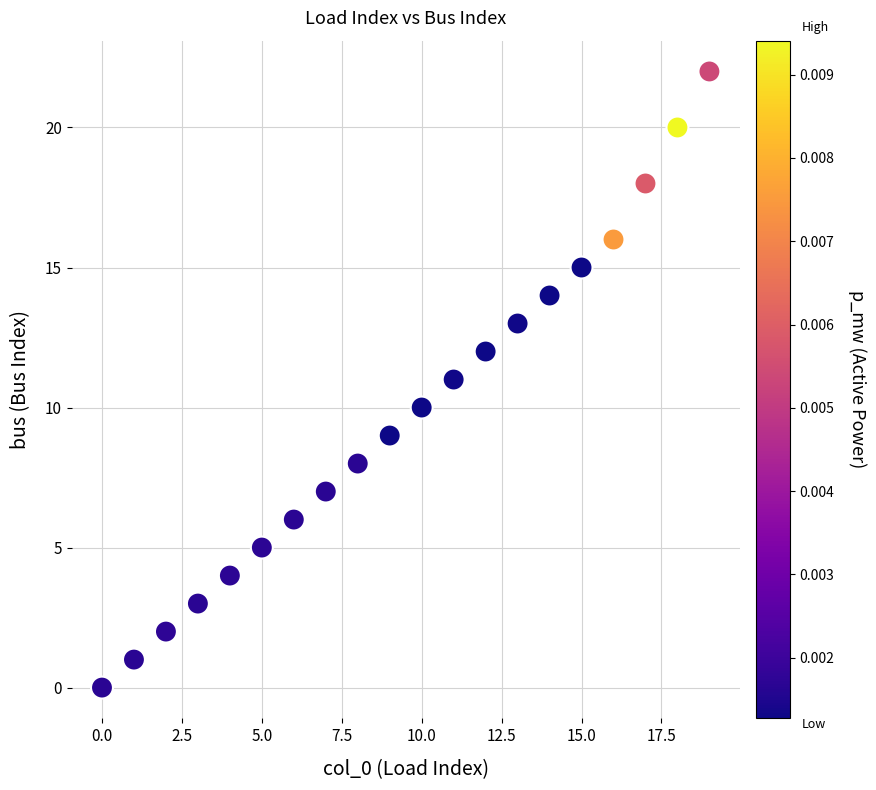

What is the range of Y values (max minus min)?

22